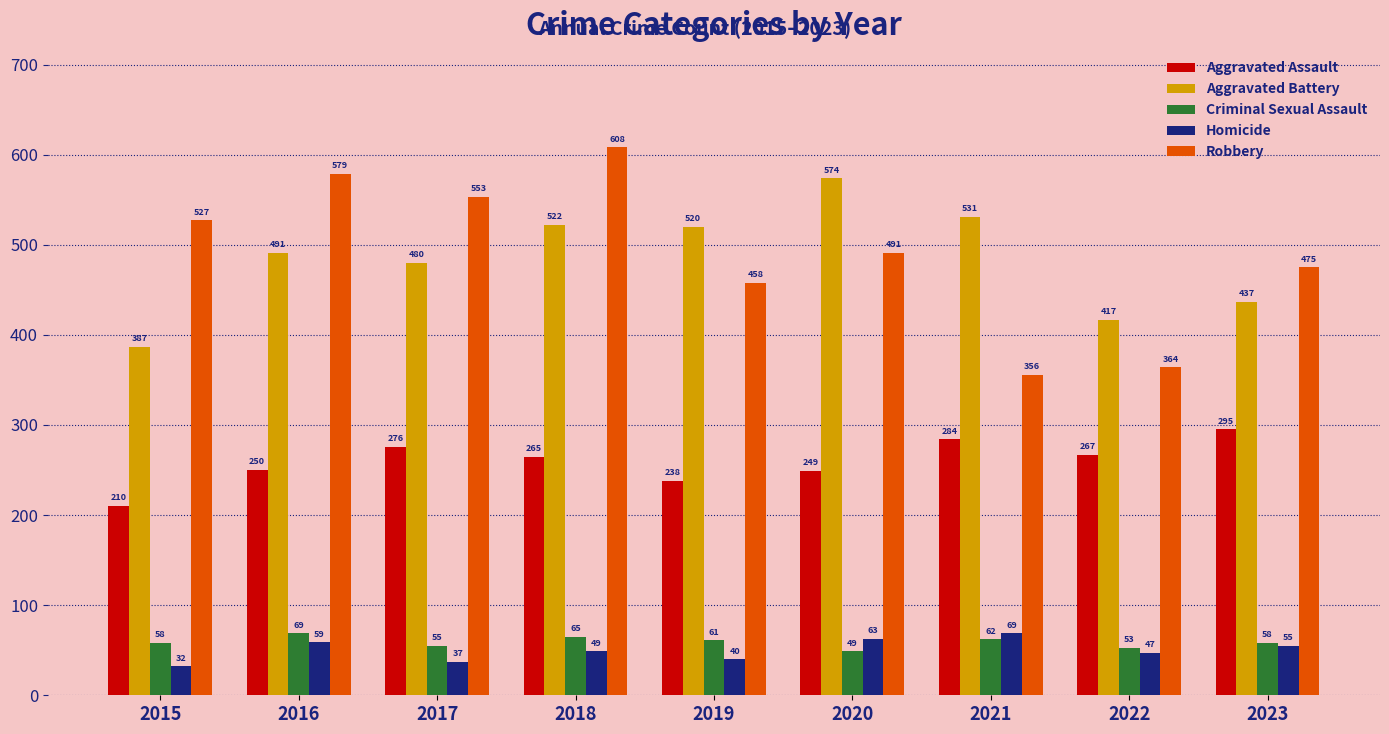

Reading left to right, transcribe all the data shown in this chart.

Aggravated Assault: 210	250	276	265	238	249	284	267	295
Aggravated Battery: 387	491	480	522	520	574	531	417	437
Criminal Sexual Assault: 58	69	55	65	61	49	62	53	58
Homicide: 32	59	37	49	40	63	69	47	55
Robbery: 527	579	553	608	458	491	356	364	475